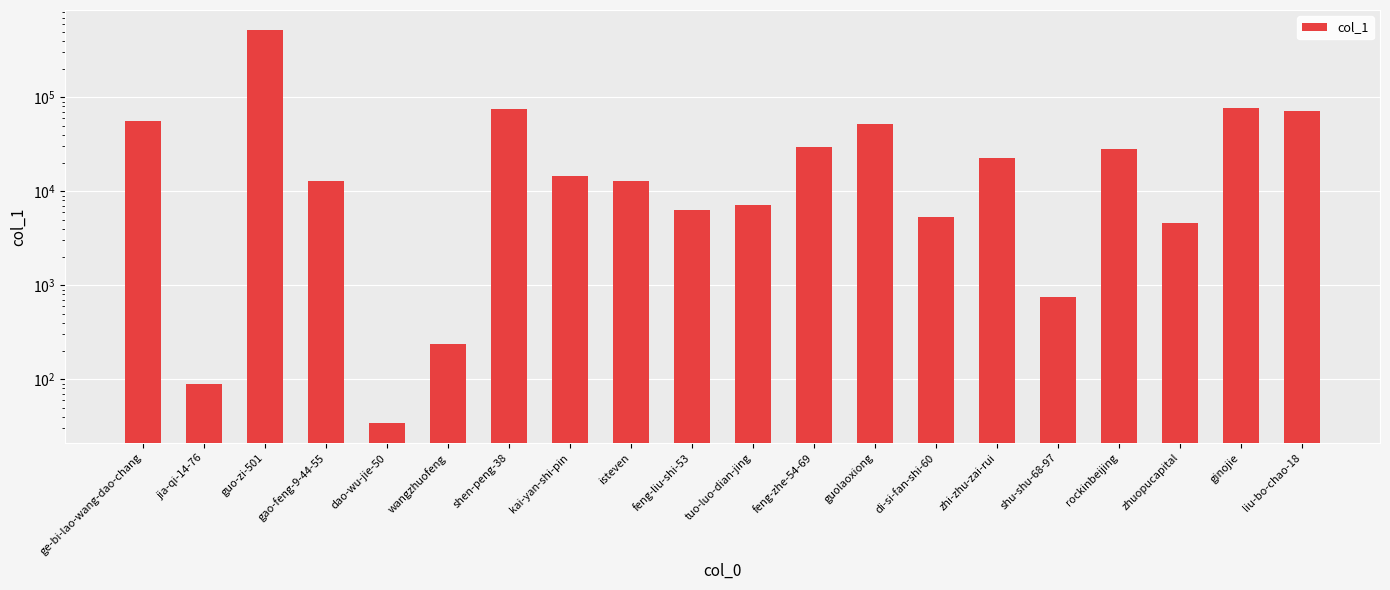

At which category does the chart reach its minimum across all series?

dao-wu-jie-50